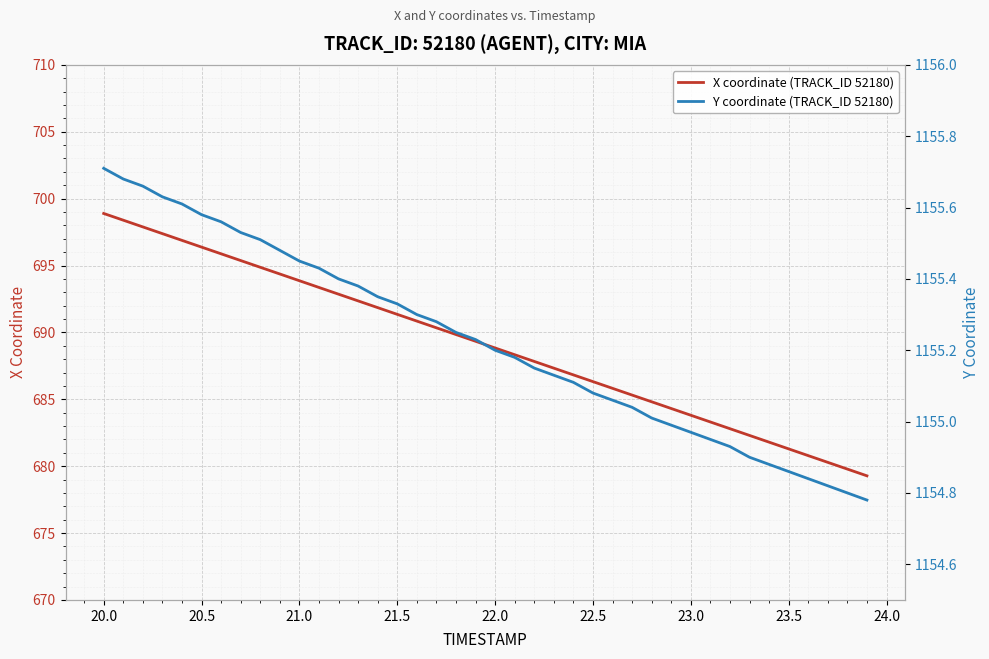

The X coordinate (TRACK_ID 52180) series shows 698.9 at 20.0. True or false?

True